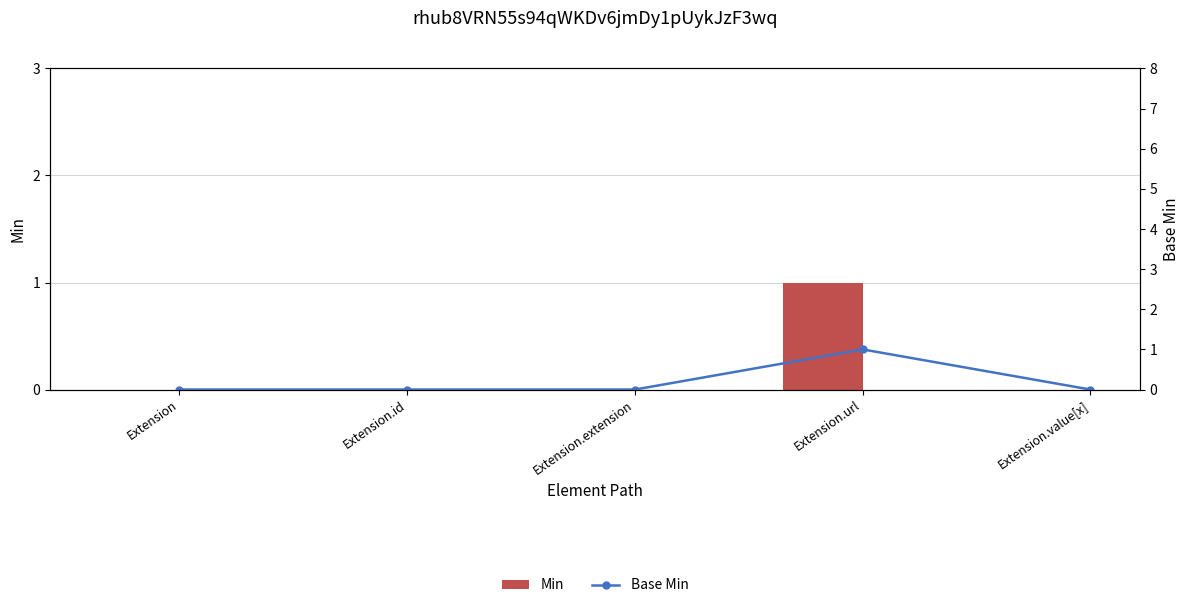

What are all the series names shown in the legend?

Min, Base Min